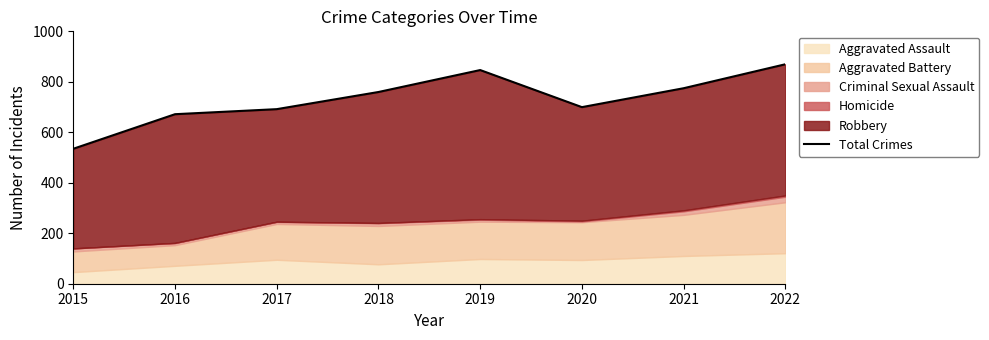

What is the sum of the values at 2015 and 2018?

1295